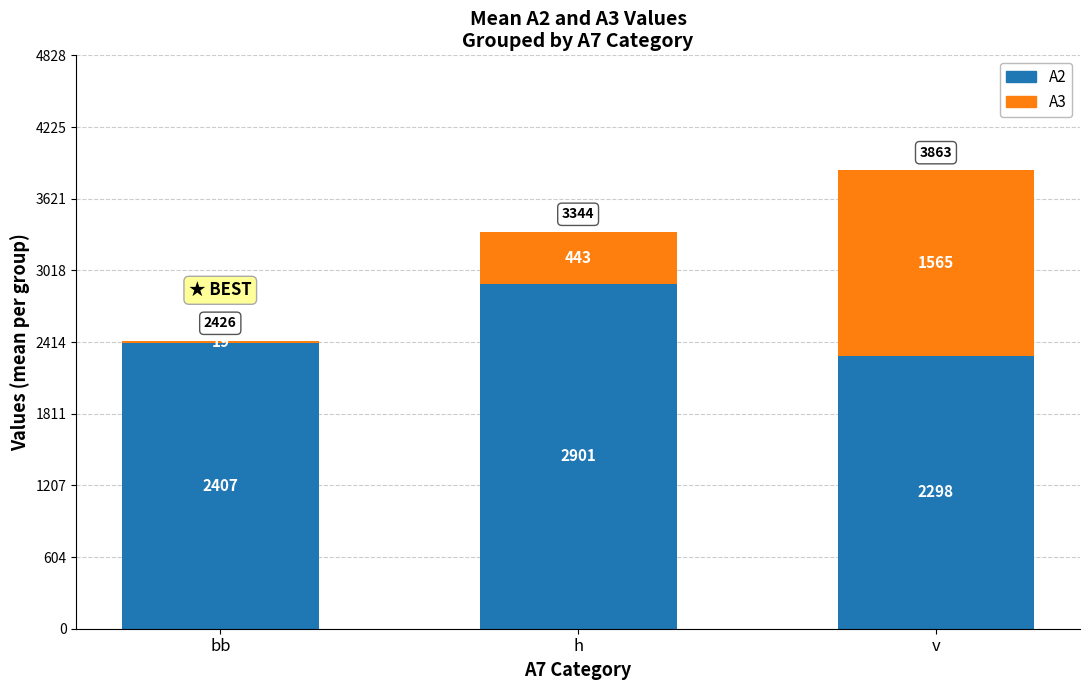

At which category is the sum across all series the highest?

v